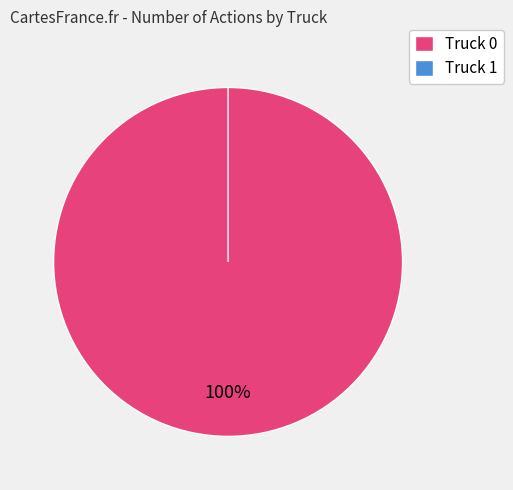

How many slices are in this pie chart?

2